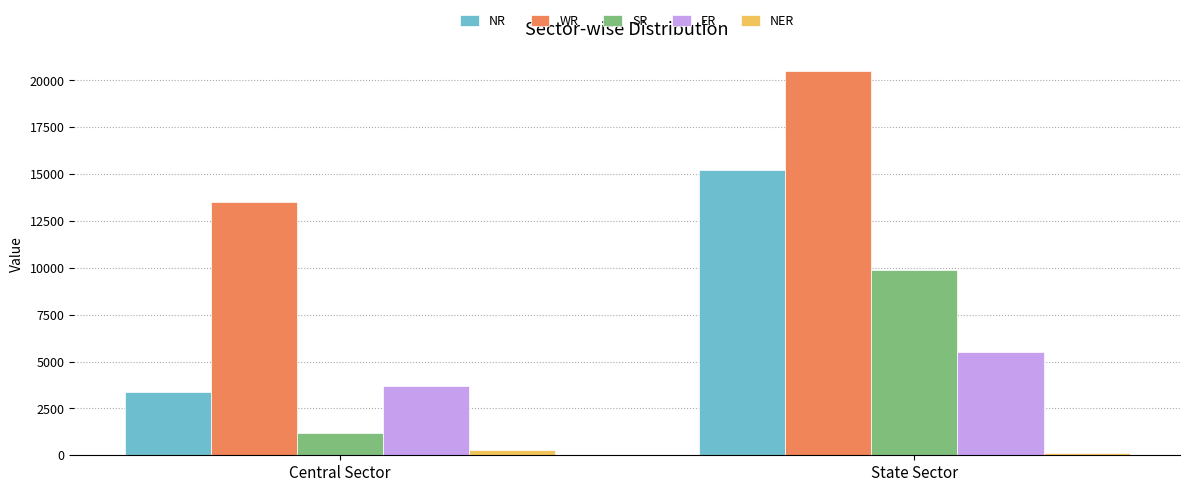

Reading right to left, extract all data points from this chart.

NR: State Sector=15215	Central Sector=3369
WR: State Sector=20493	Central Sector=13499
SR: State Sector=9905	Central Sector=1190
ER: State Sector=5499	Central Sector=3715
NER: State Sector=110	Central Sector=265